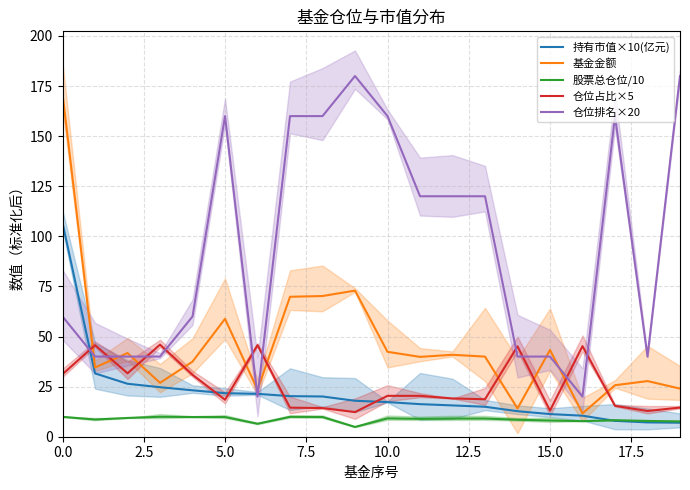

At which label is 基金金额 closest to 91?

9